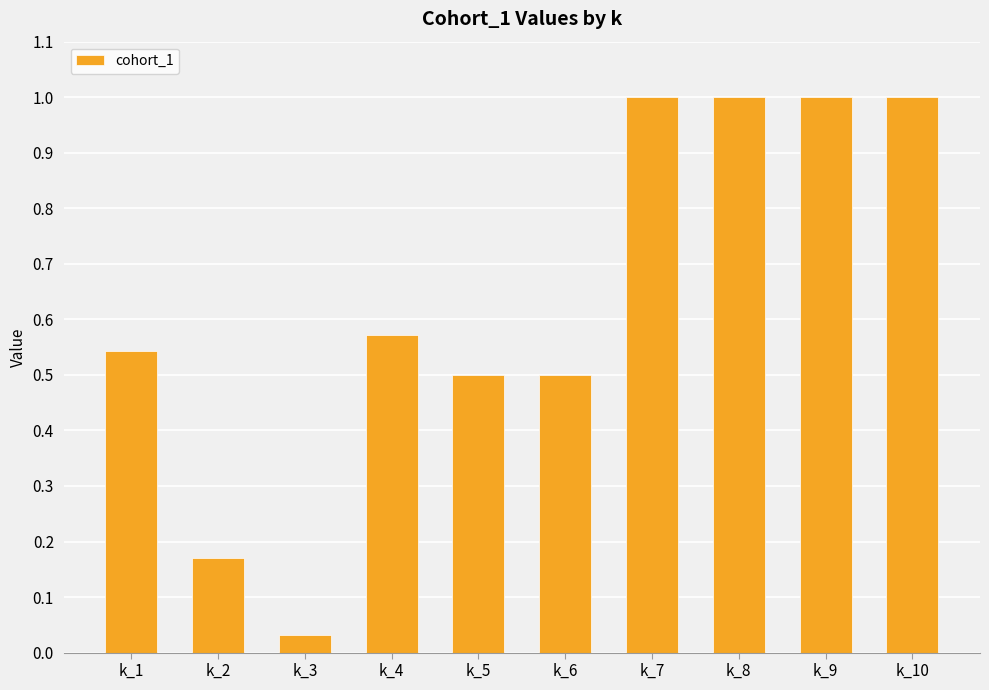

What is the difference between the maximum and minimum values?

1.0